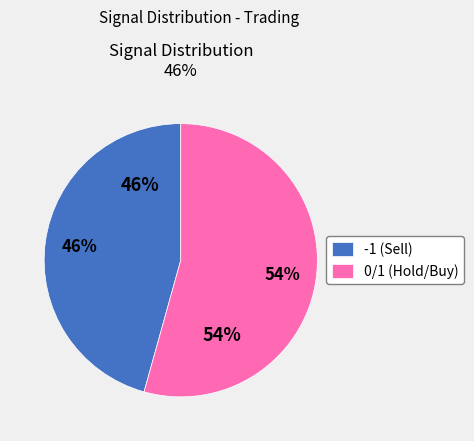

Does 0 account for over 50% of the chart?

Yes